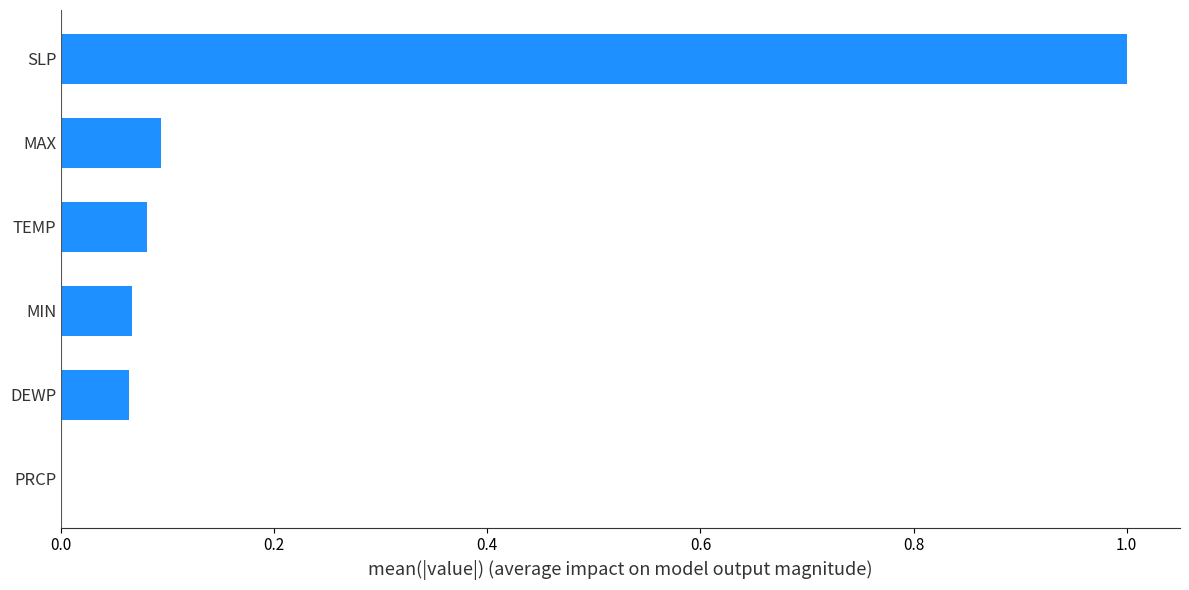

Which has a higher value, MIN or SLP?

SLP